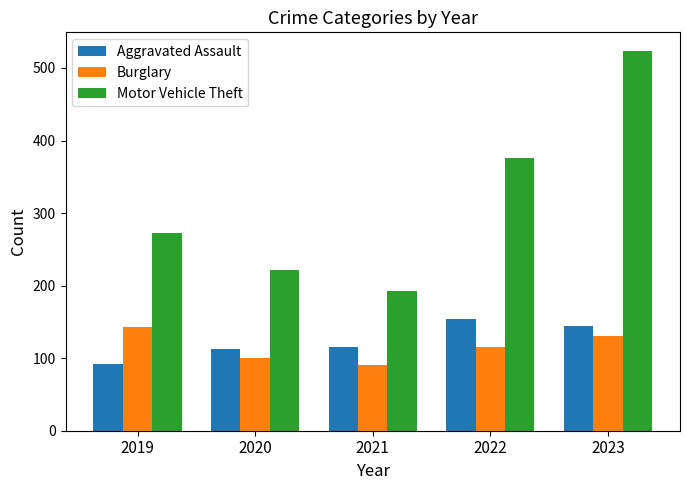

Which series has the largest range (max minus min)?

Motor Vehicle Theft